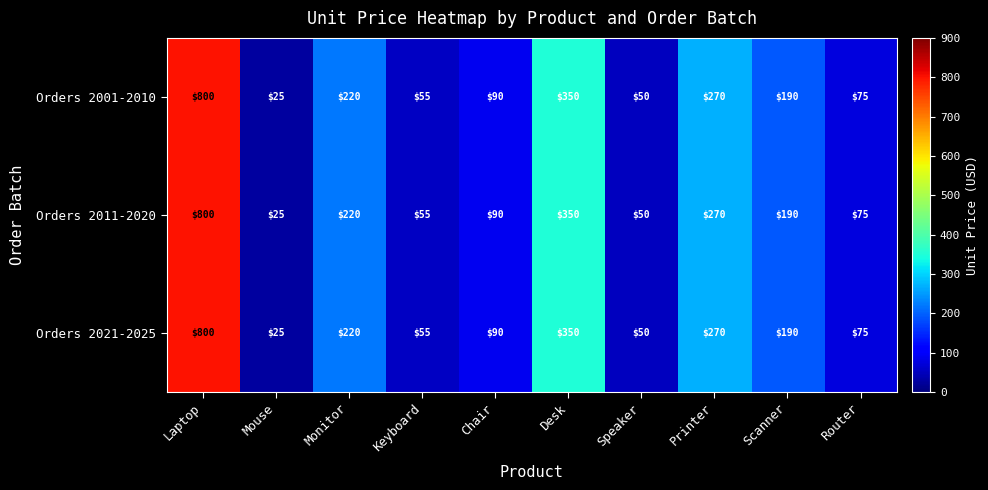

What is the total value across all series at Scanner?

570